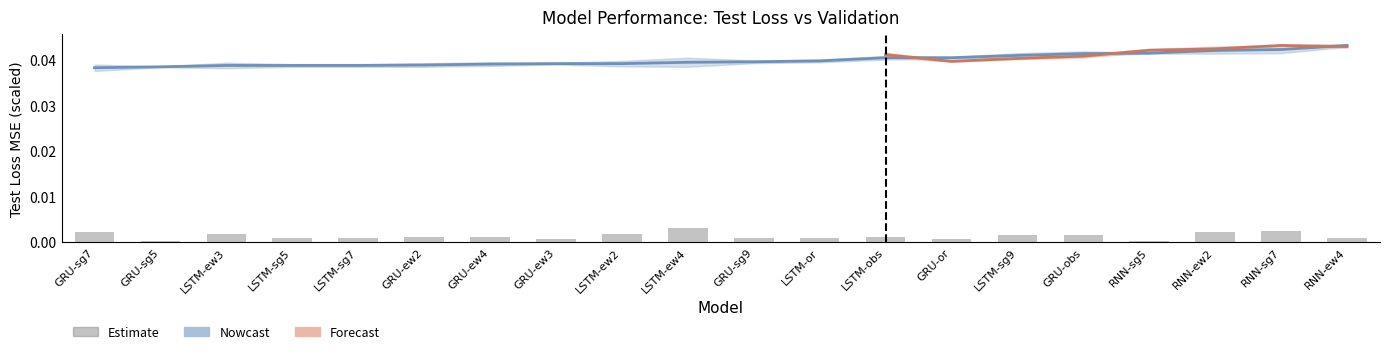

Count the test std values in the range 0 to 1.

20